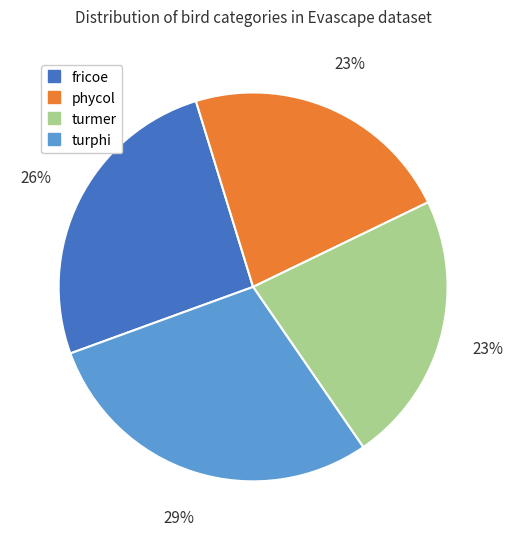

To the nearest percent, what is the average slice percentage?

25%